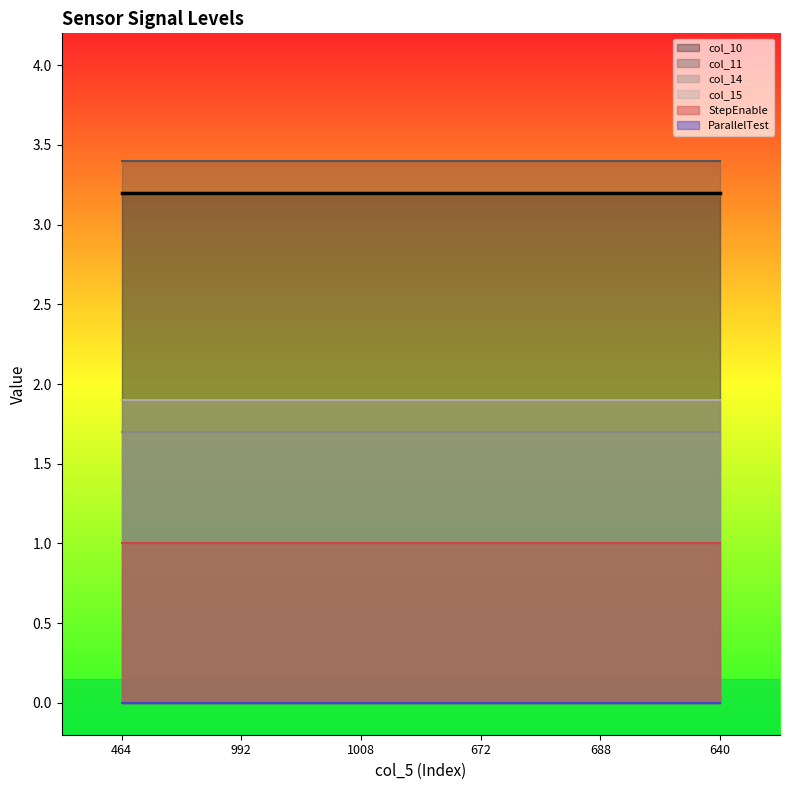

What is the total value across all series at 464?

11.2